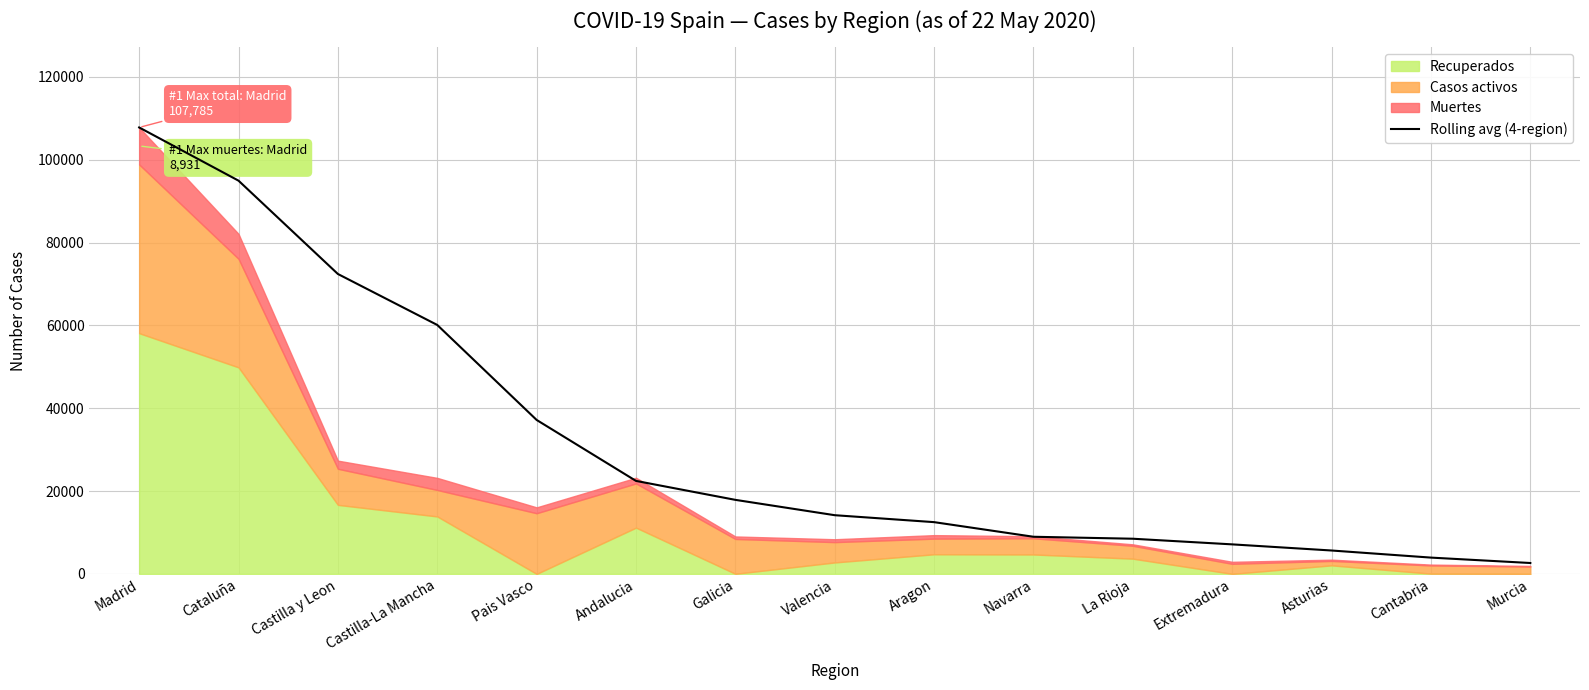

Reading left to right, transcribe all the data shown in this chart.

107785.0	94938.0	72406.3	60100.0	37169.8	22451.5	17876.0	14172.5	12496.5	8967.0	8491.8	7129.8	5649.0	3935.5	2630.8